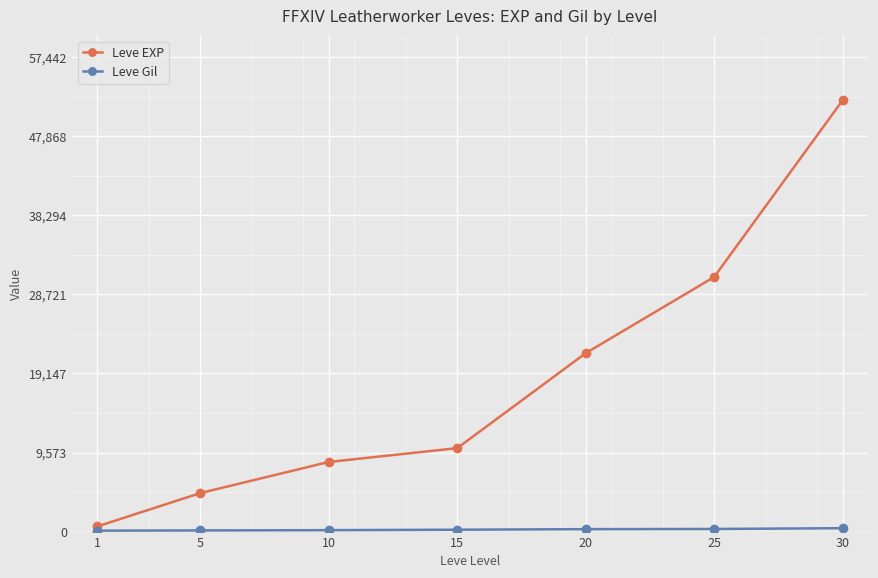

What is the lowest value of the Leve EXP series?

630